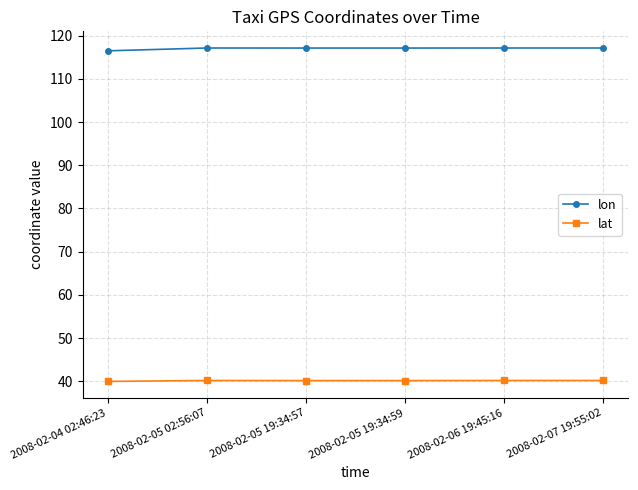

What is the highest value of the lat series?

40.2